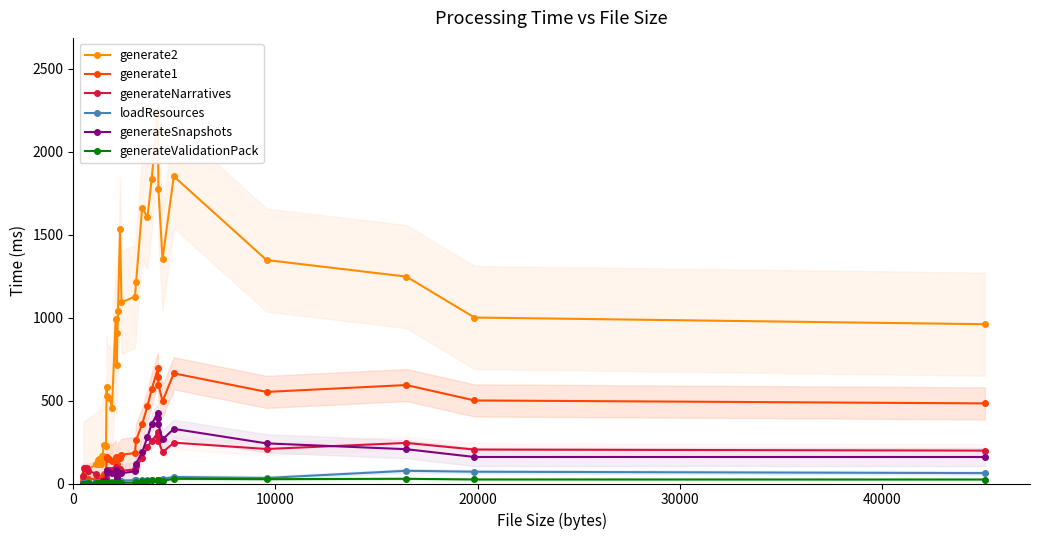

How many interior local peaks does the generate1 series have?

9